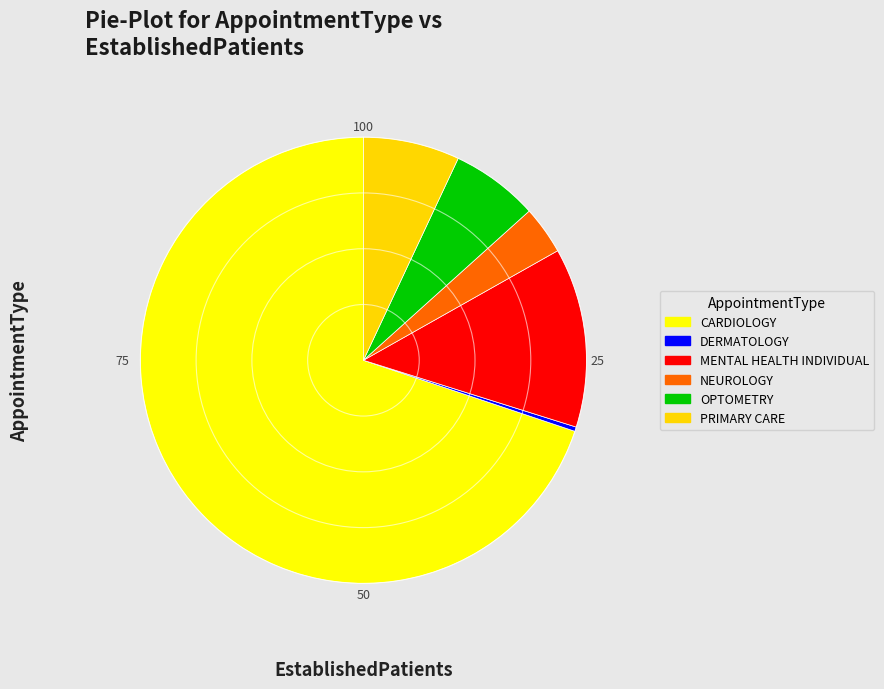

Which category accounts for the majority?

CARDIOLOGY